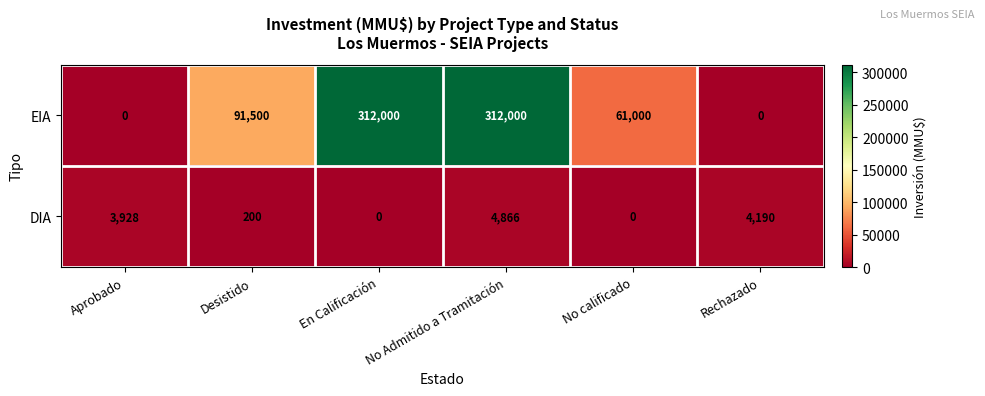

What is the difference between the highest and lowest values at No Admitido a Tramitación?

307134